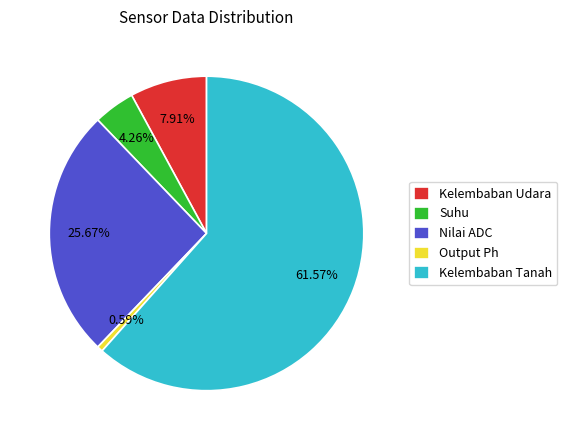

Does Kelembaban Tanah represent more than half of the total?

Yes